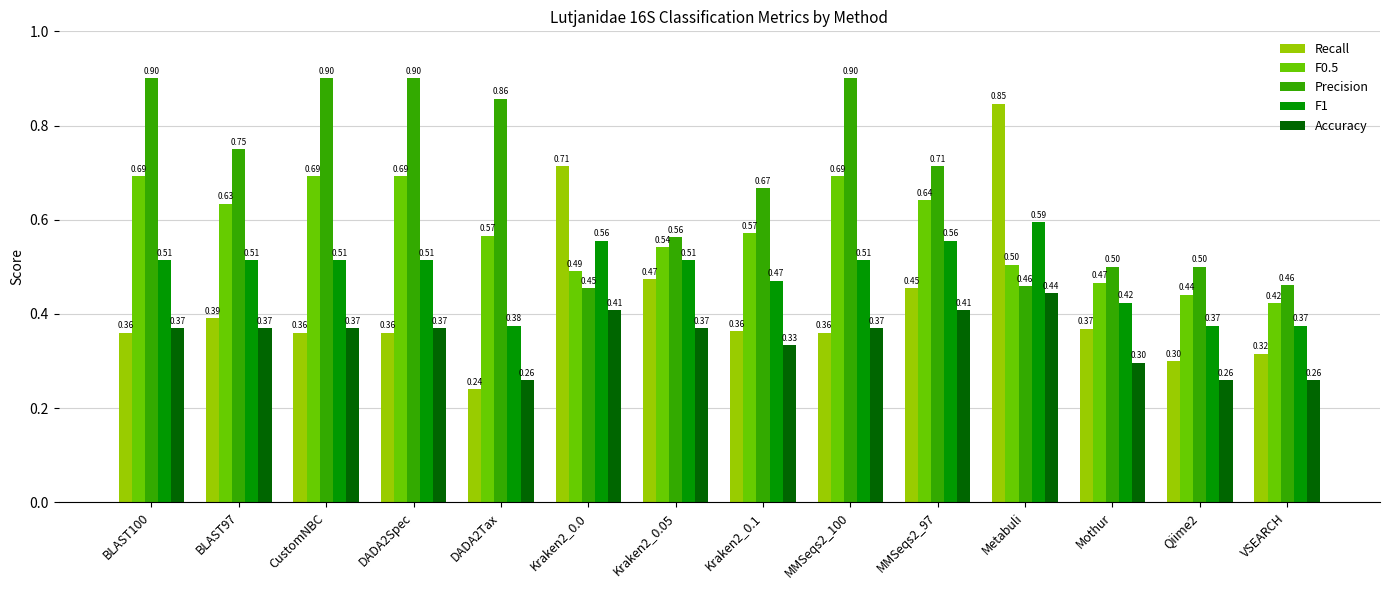

What is the sum of all F0.5 values?

8.0